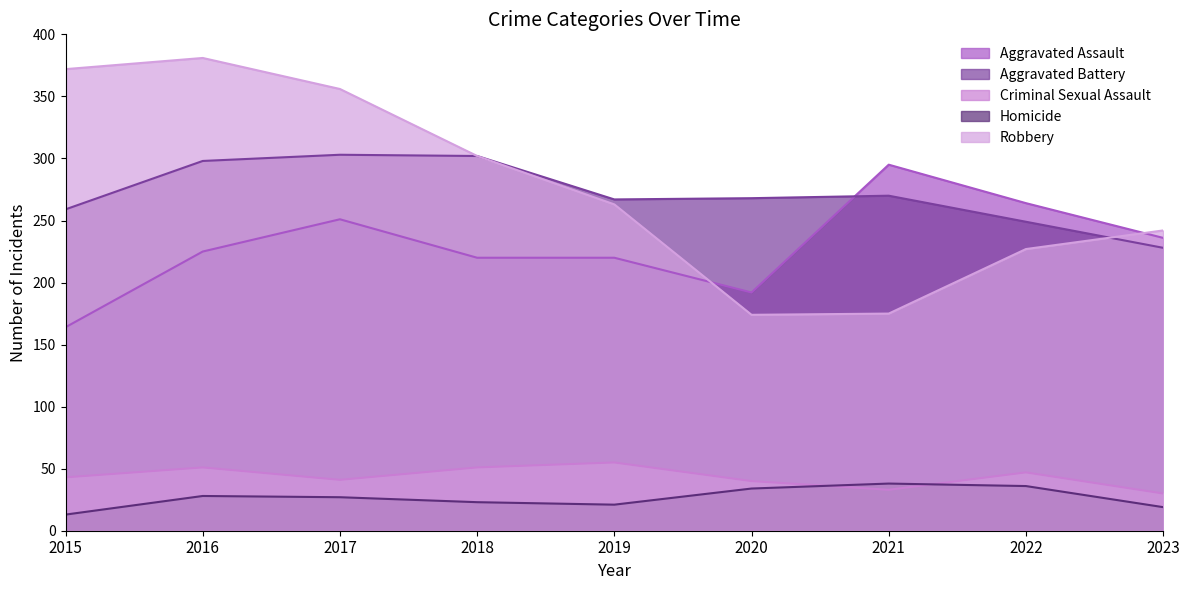

True or false: Robbery and Criminal Sexual Assault intersect in this chart.

False